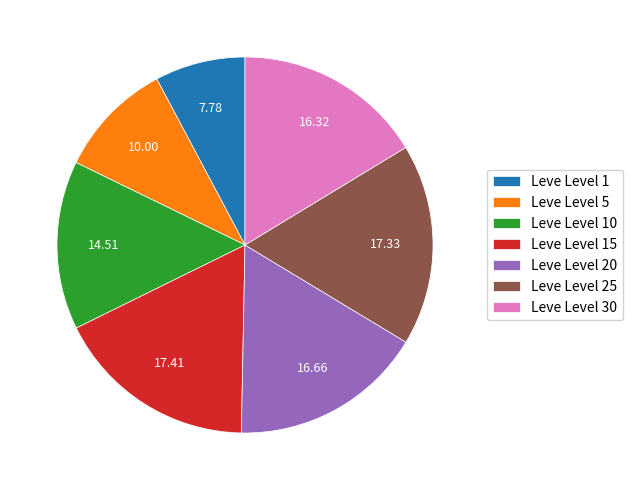

Approximately how many times larger is the value at Leve Level 15 compared to Leve Level 5?

1.7